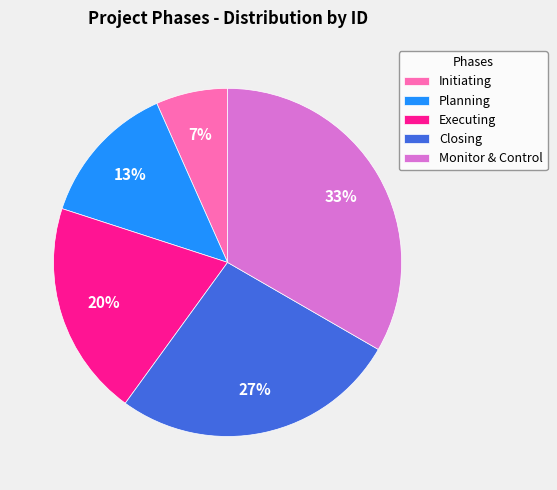

Which category has the smallest portion of the pie?

Initiating